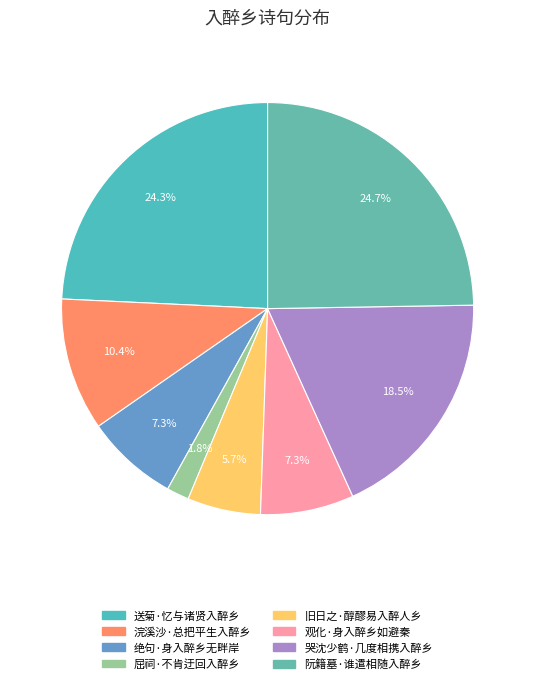

Does 阮籍墓·谁遣相随入醉乡 account for over 50% of the chart?

No